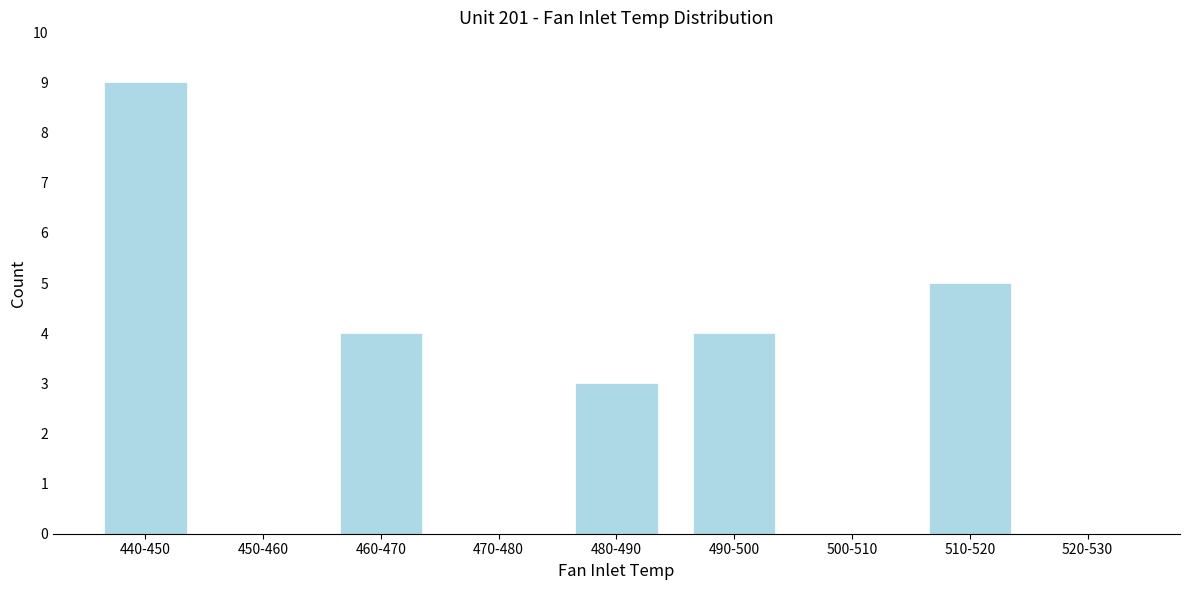

Reading left to right, extract all data points from this chart.

440-450=9	450-460=0	460-470=4	470-480=0	480-490=3	490-500=4	500-510=0	510-520=5	520-530=0